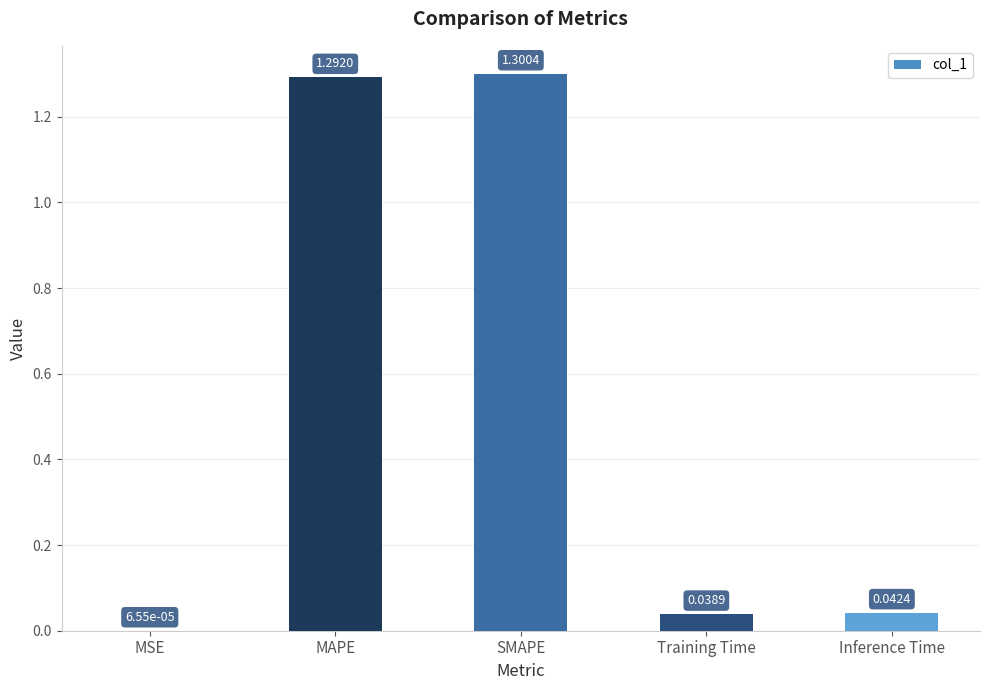

What is the change in value from MSE to MAPE?

+1.3